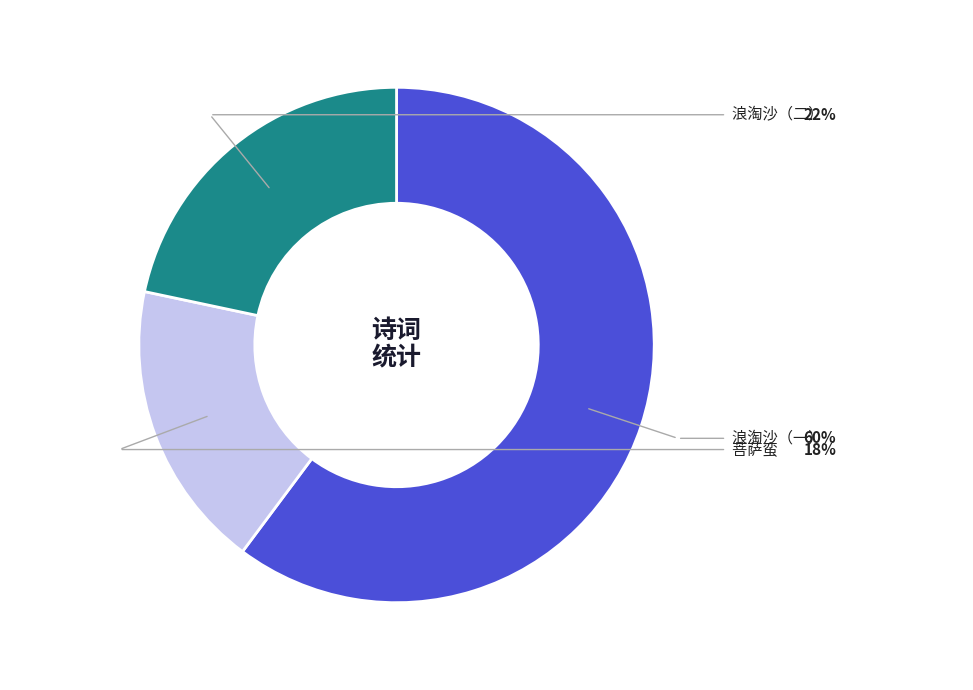

Is there any slice that represents more than half of the pie?

Yes